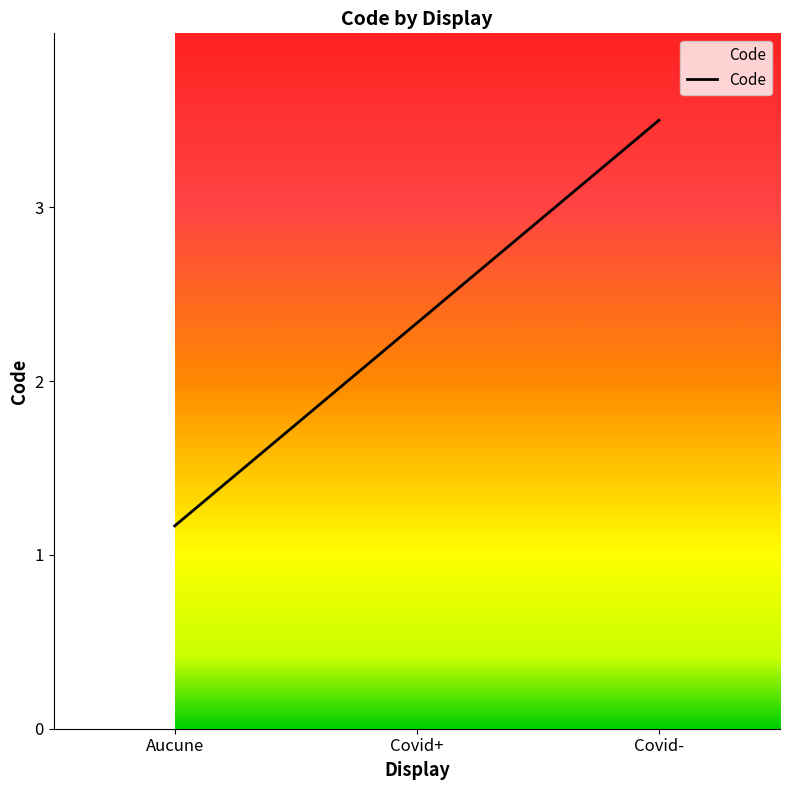

How many lines are shown in the chart?

1